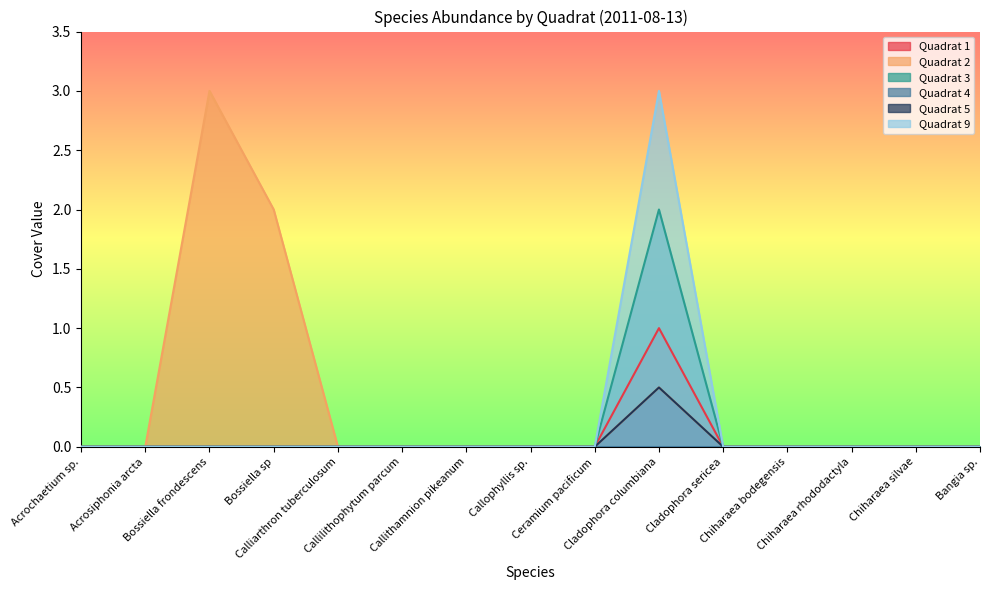

At how many categories does at least one series exceed 1?

3